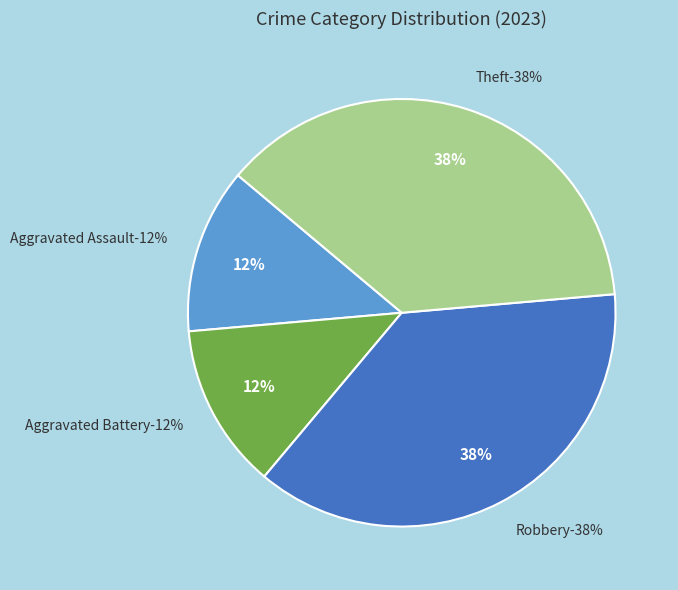

The Aggravated Battery slice represents 12% of the pie. True or false?

True